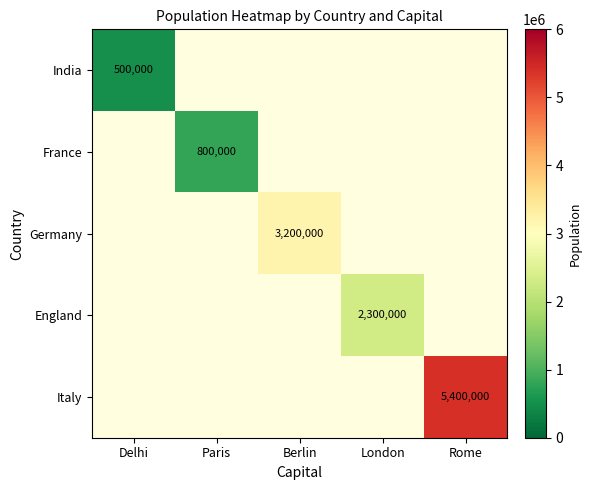

The value of Germany at Berlin is 860057. True or false?

False